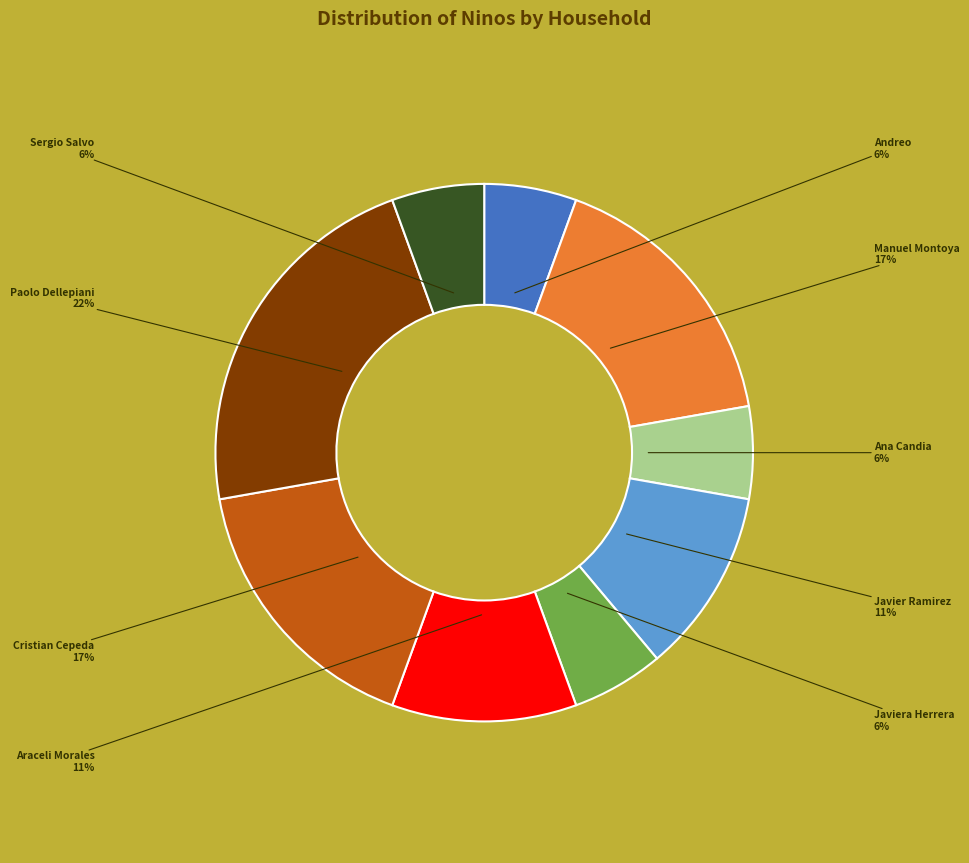

Combined, do Manuel Montoya and Paolo Dellepiani account for over 50%?

No